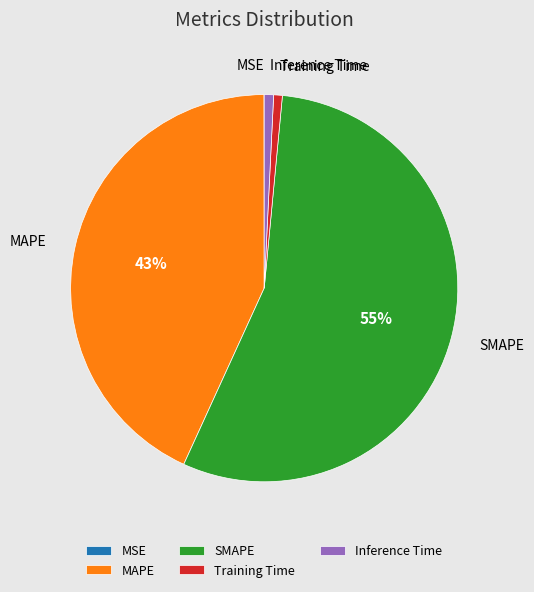

Is it true that MAPE is 43% of the pie?

True